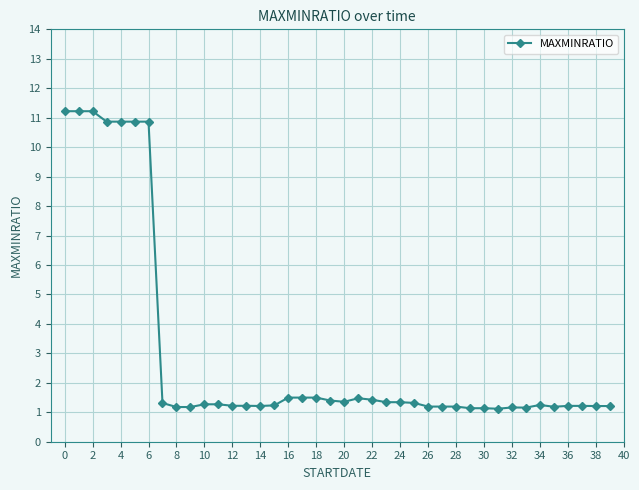

What is the value of the 33rd point from the left?

1.2